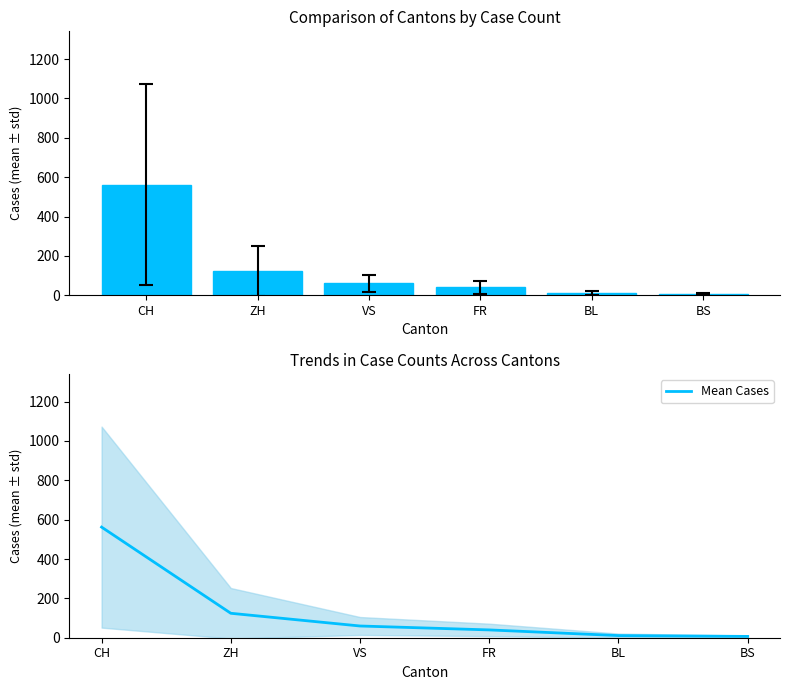

Reading left to right, list all the values displayed in this chart.

CH=562.1	ZH=124.2	VS=59.6	FR=39.7	BL=10.9	BS=6.7